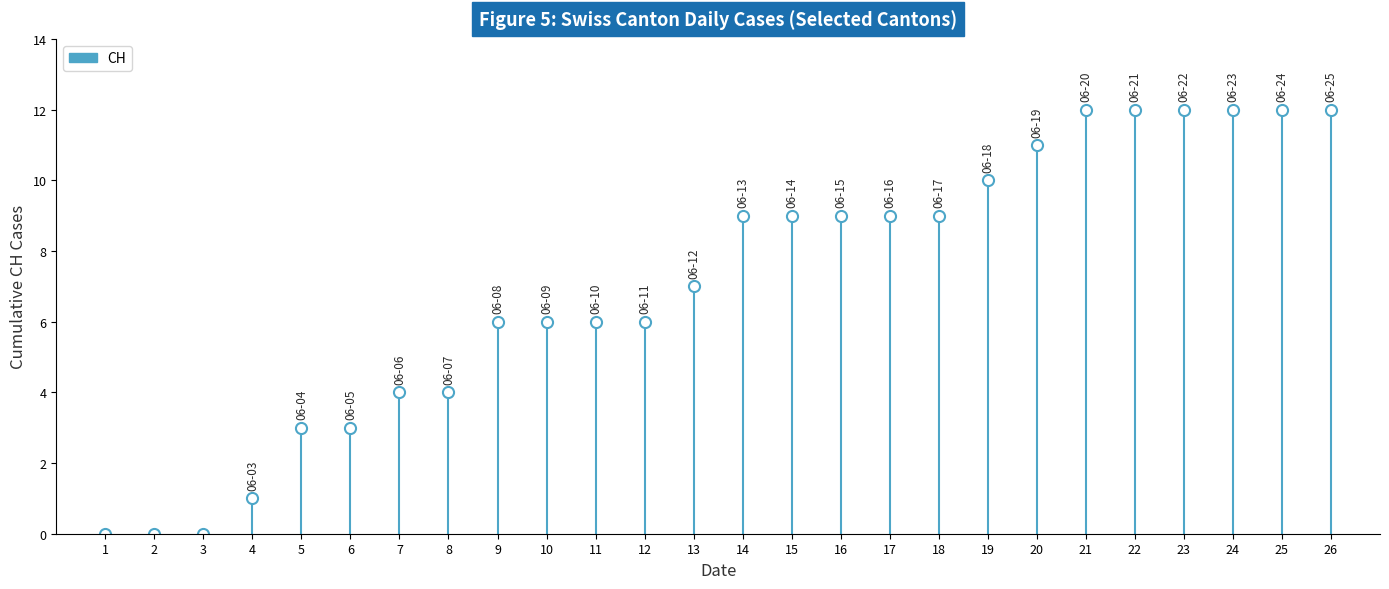

True or false: CH and BL intersect in this chart.

False